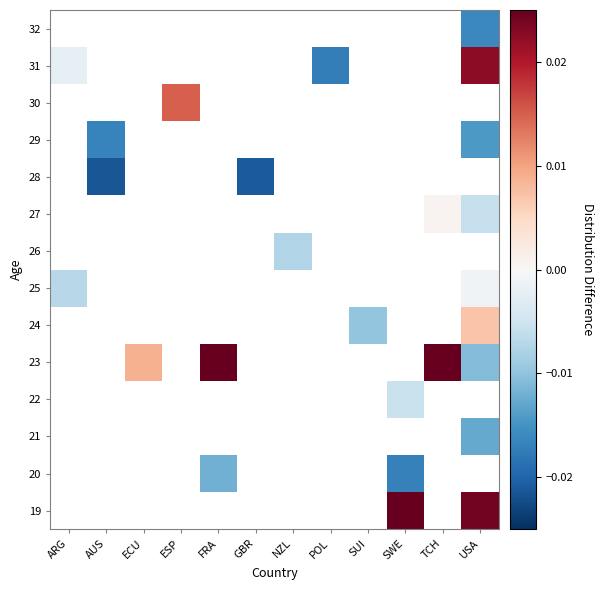

At which label does 31 reach its minimum?

POL